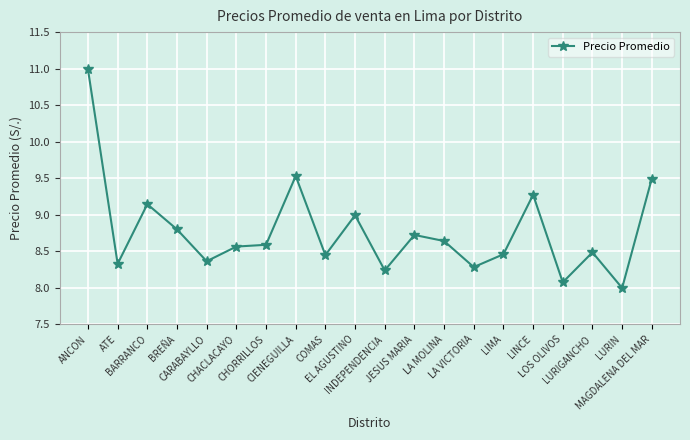

What is the label of the 17th point from the left?

LOS OLIVOS